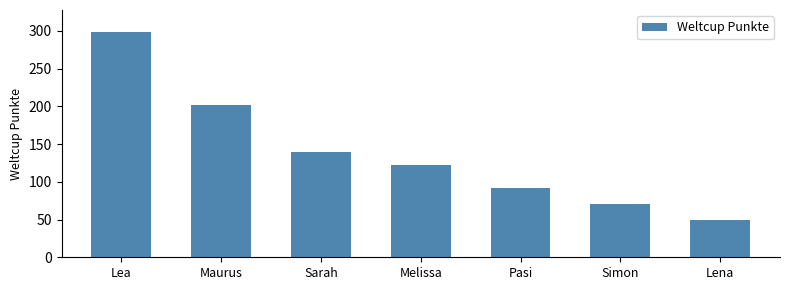

What is the ratio of the value at Maurus to the value at Simon?

2.9